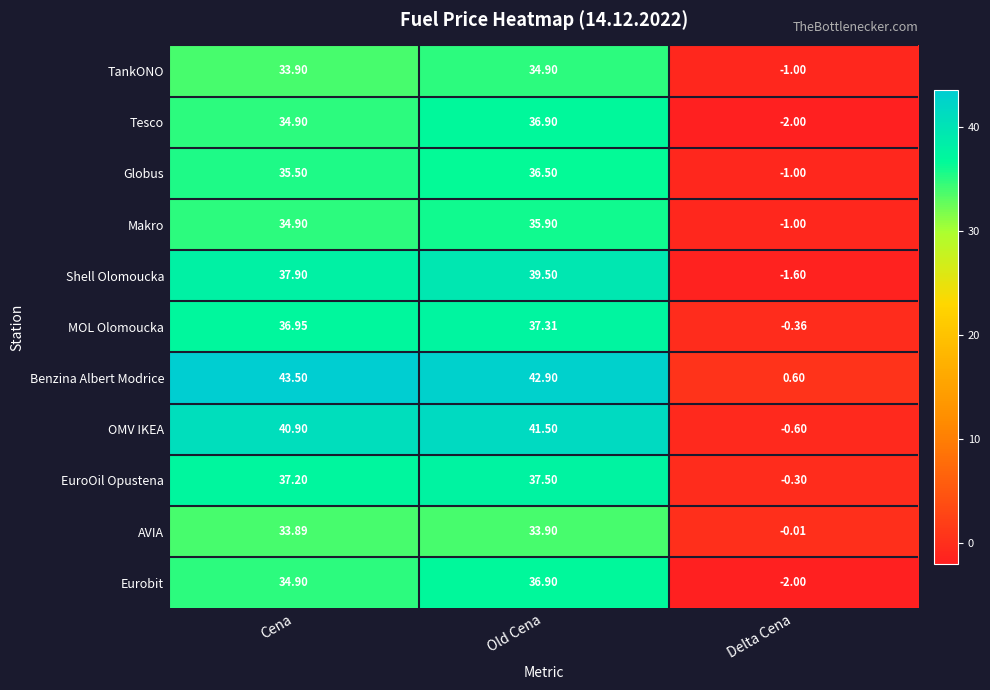

Which series has the largest range (max minus min)?

Benzina Albert Modrice